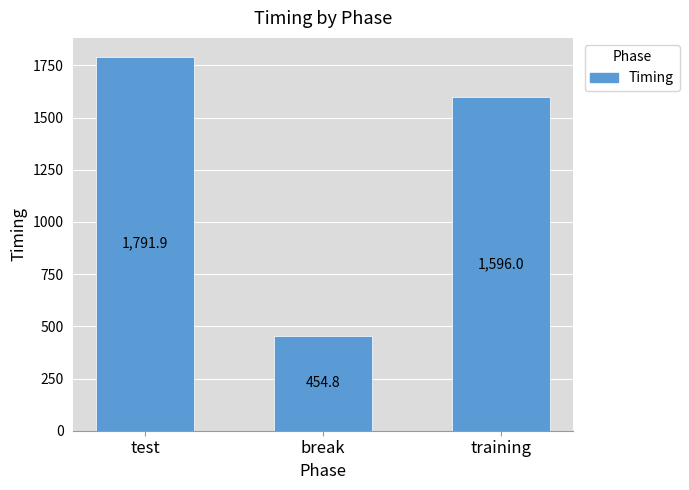

Reading left to right, list all the values displayed in this chart.

1791.9	454.8	1596.0